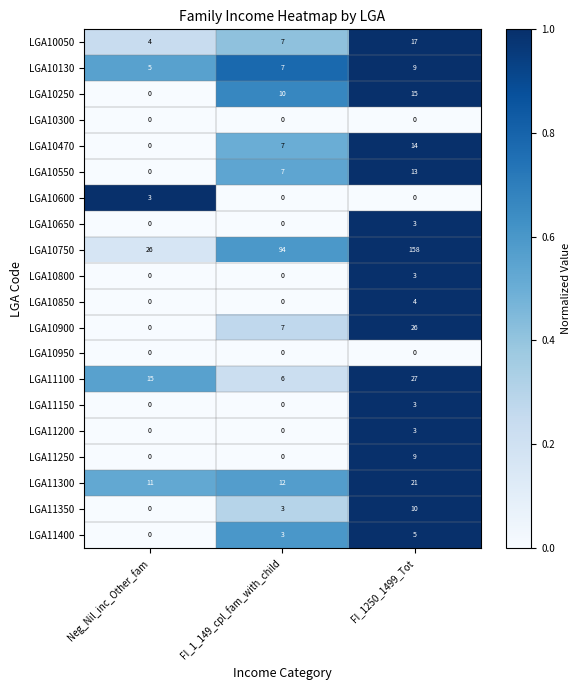

The value of LGA11150 at Neg_Nil_inc_Other_fam is 0. True or false?

True